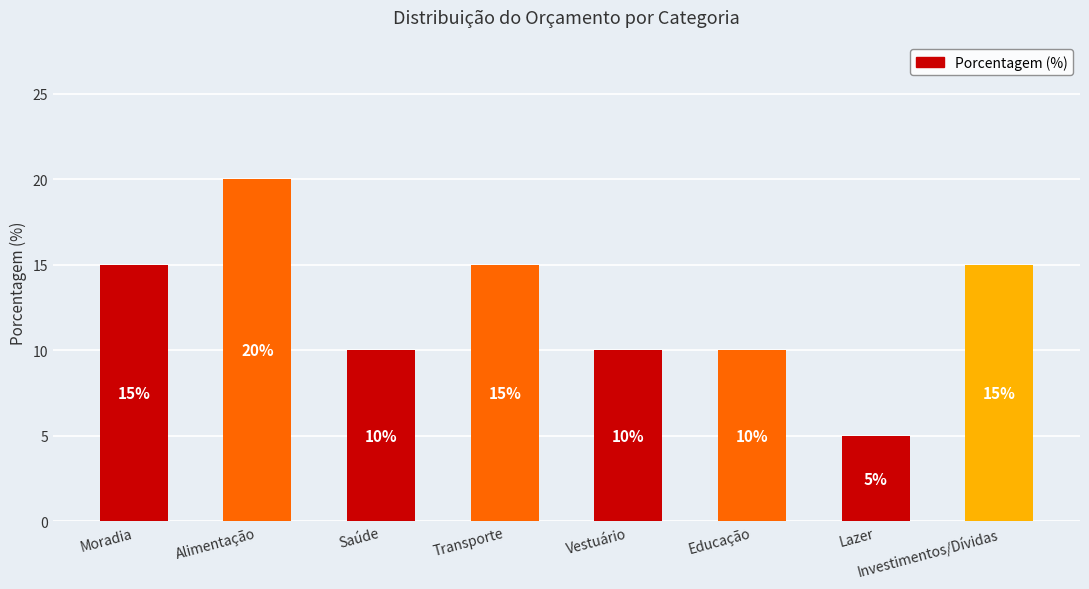

What is the sum of all values?

100